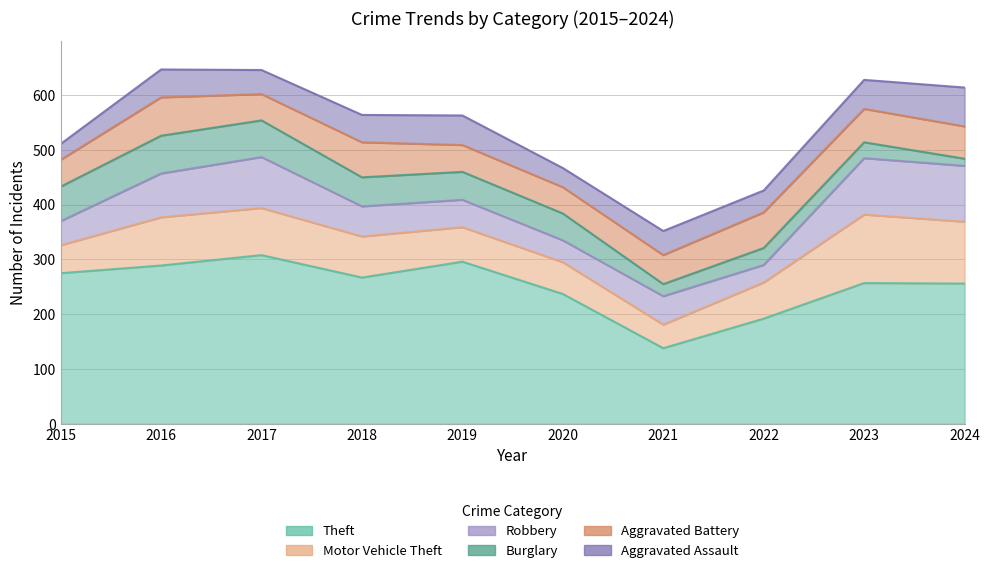

What is the value of the Burglary point at the 4th from the left?

53